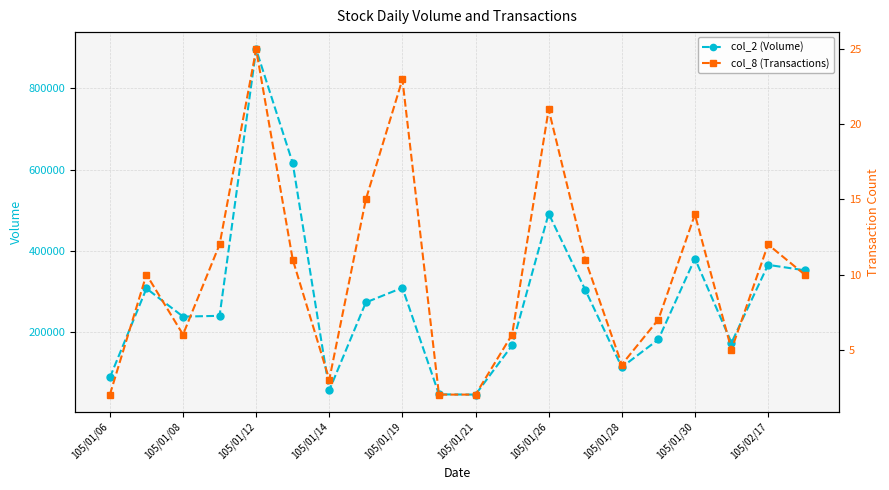

List the series in order of their overall mean, highest first.

col_2 (Volume), col_8 (Transactions)